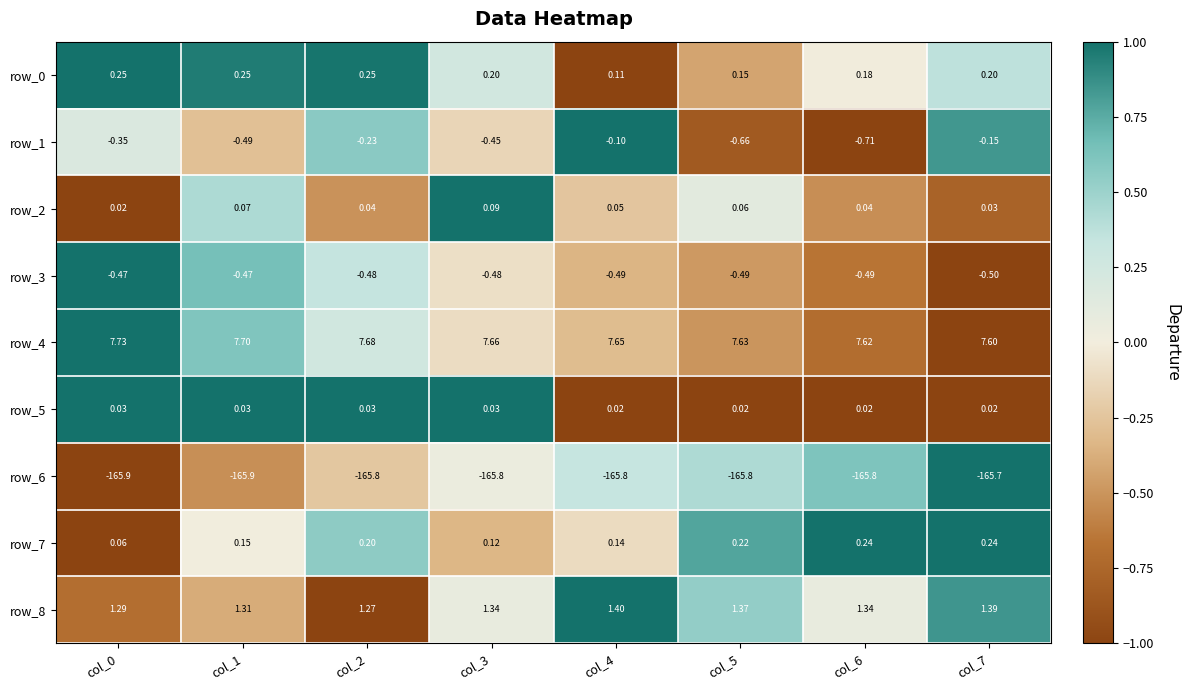

Is the value of row_2 at col_7 greater than the value of row_6 at col_6?

Yes